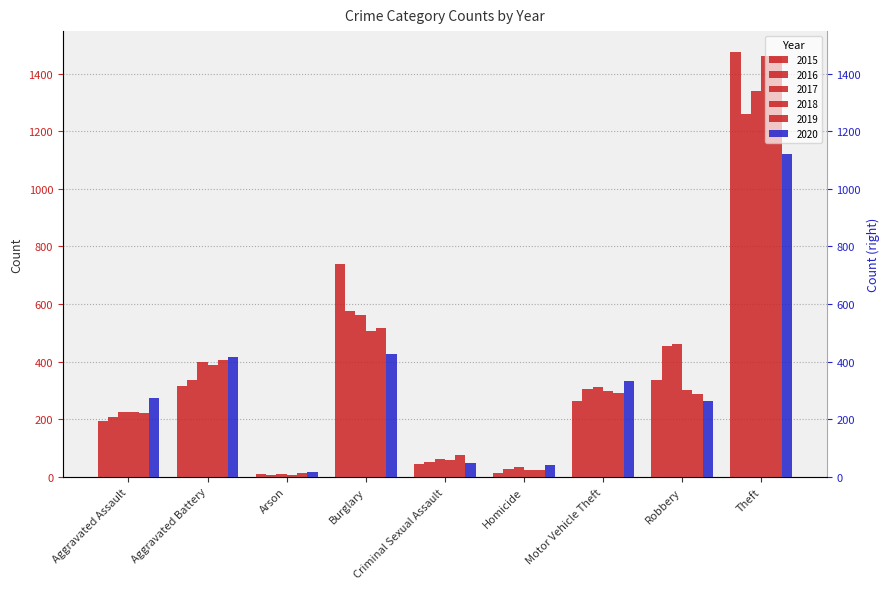

What is the label of the 6th bar from the right?

Burglary